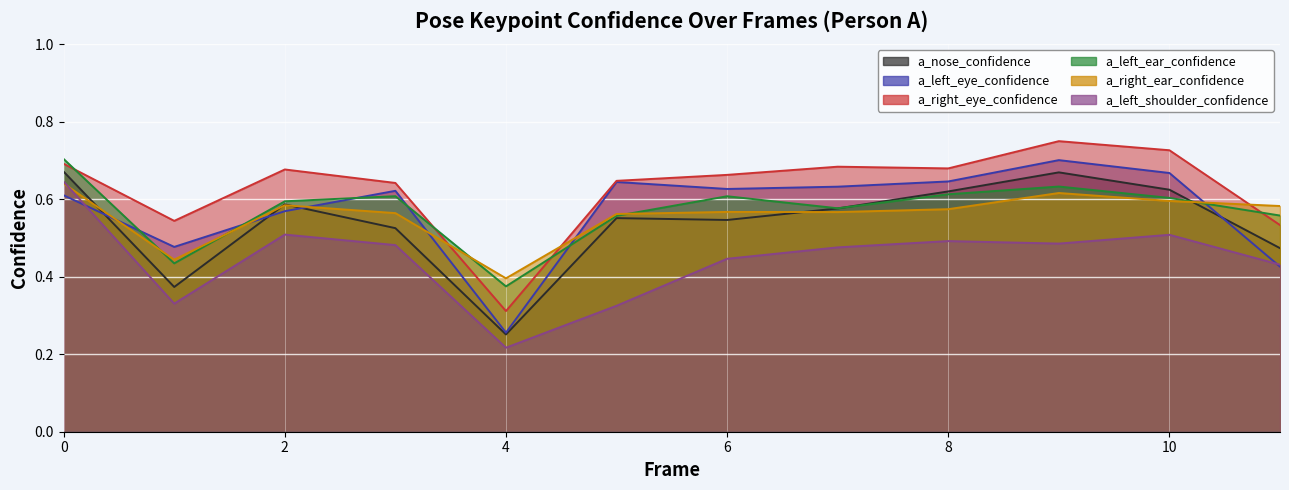

What are all the series names shown in the legend?

a_nose_confidence, a_left_eye_confidence, a_right_eye_confidence, a_left_ear_confidence, a_right_ear_confidence, a_left_shoulder_confidence